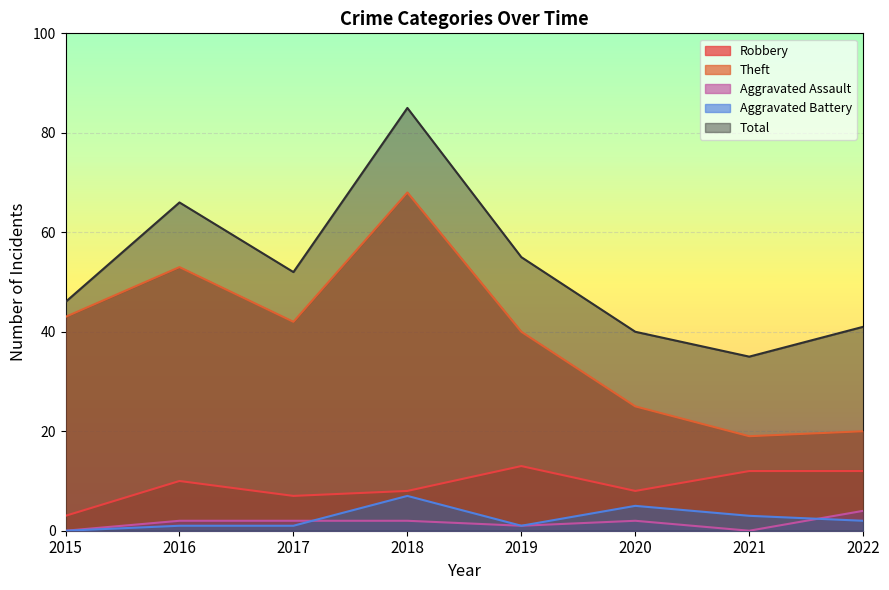

At how many categories does at least one series exceed 52?

3